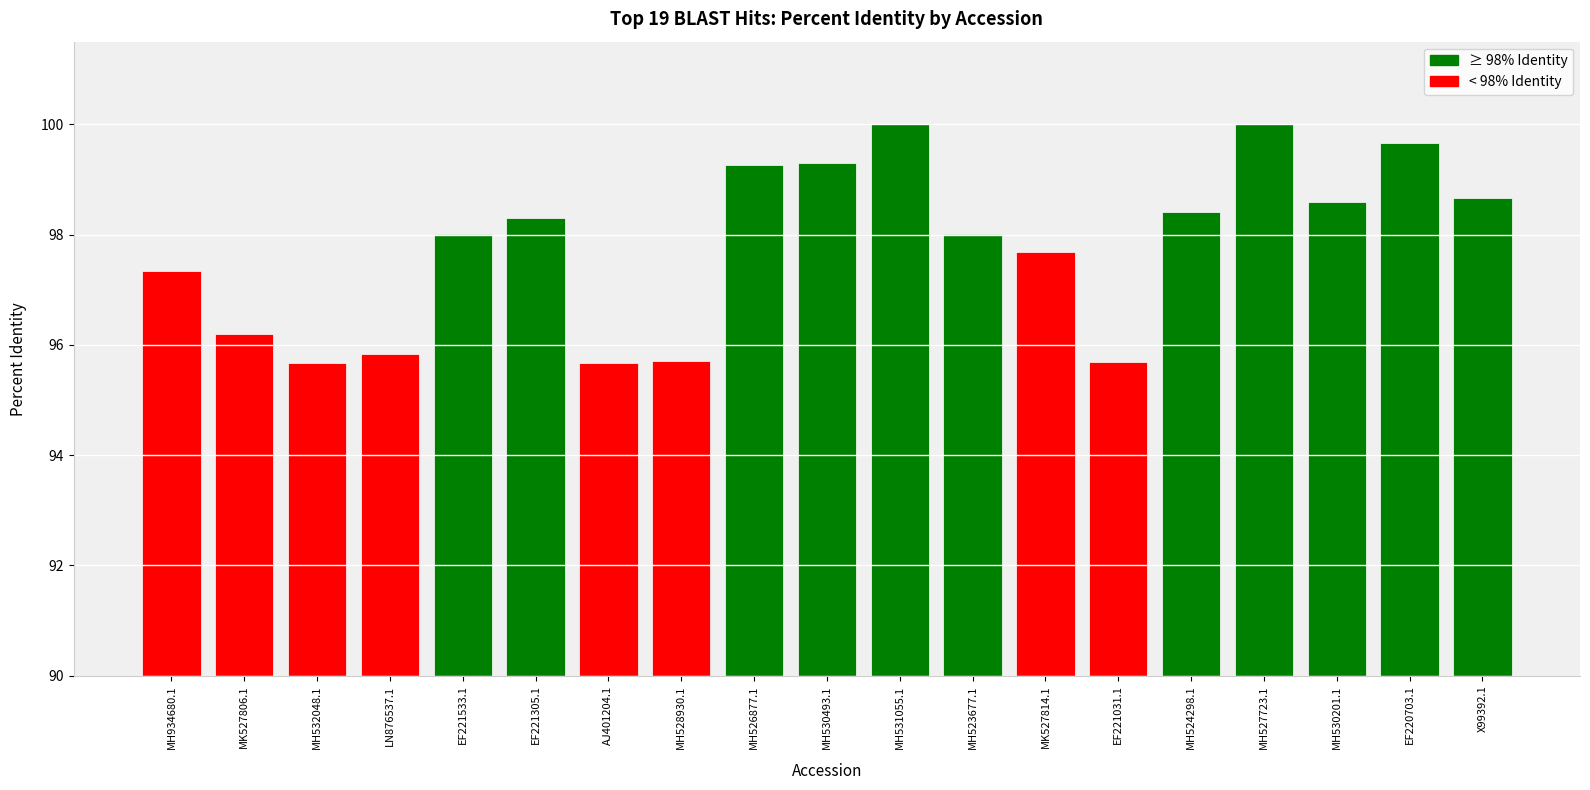

What is the label of the 15th bar from the right?

EF221533.1